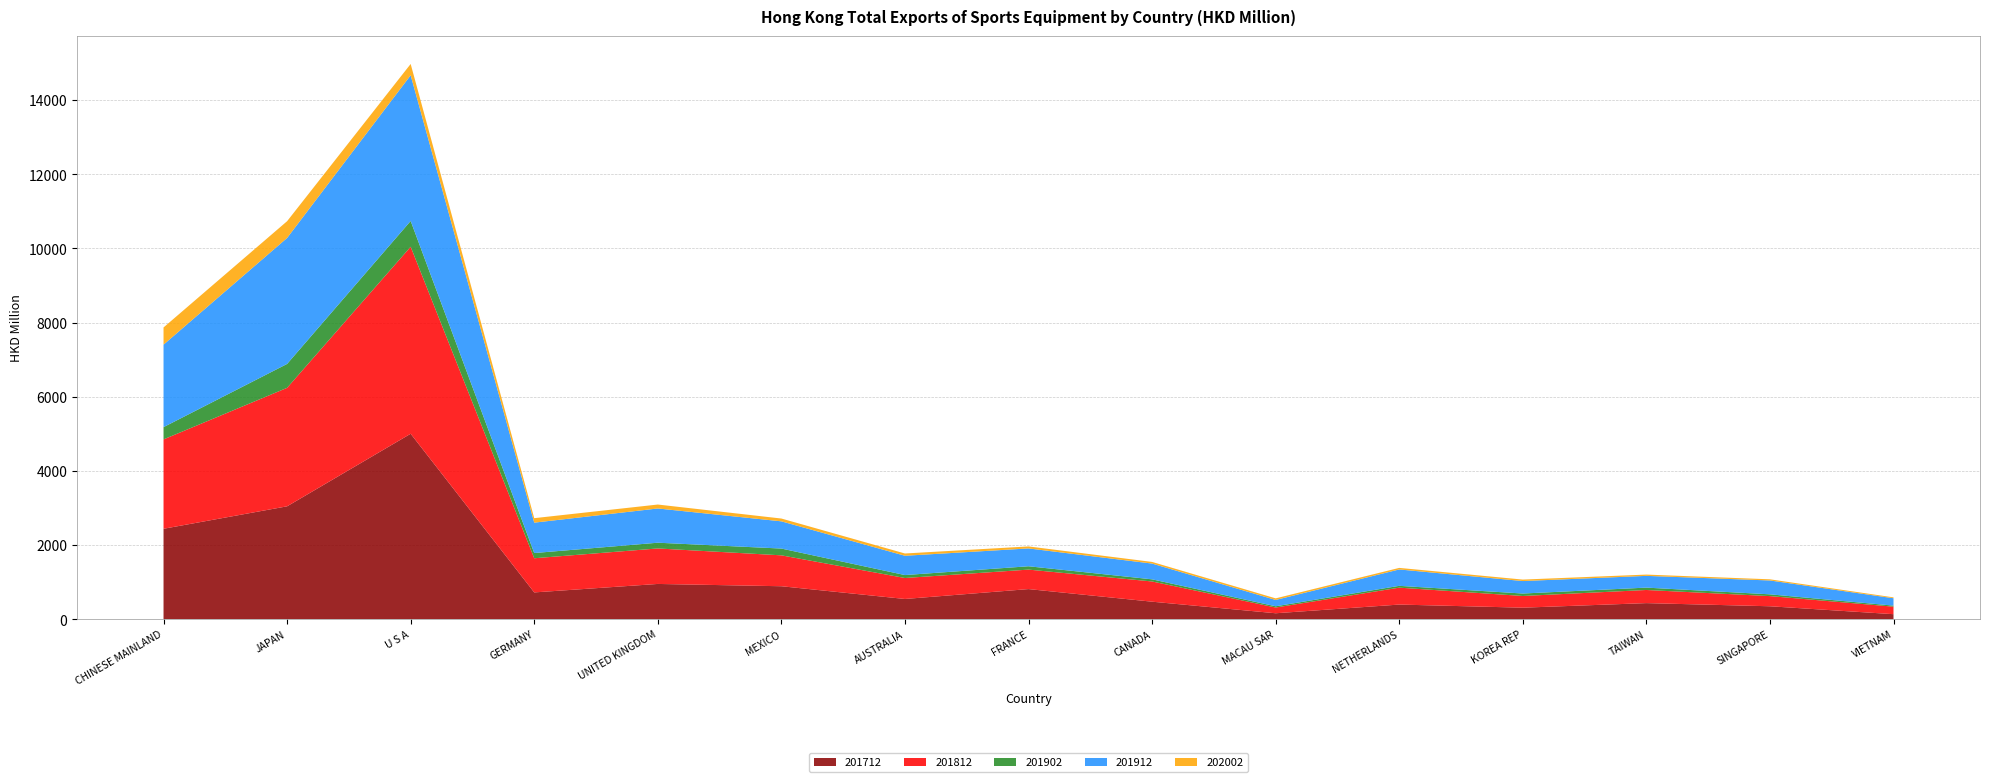

Reading left to right, transcribe all the data shown in this chart.

201712: 2440.5	3046.0	5002.6	724.5	952.8	891.1	547.7	814.1	474.3	162.3	396.8	312.7	435.9	350.9	137.5
201812: 2410.2	3194.7	5042.8	920.9	957.2	833.1	565.2	525.3	545.1	154.8	456.1	315.6	354.0	274.0	202.7
201902: 330.4	644.8	695.2	140.6	154.8	182.9	79.4	90.1	57.7	33.5	48.8	66.1	63.9	47.9	28.2
201912: 2224.2	3397.0	3928.9	819.7	923.2	733.9	520.3	480.9	425.2	170.4	441.9	336.4	316.8	373.8	198.6
202002: 463.8	451.8	305.0	120.8	106.3	76.0	61.4	54.0	44.4	43.1	42.0	39.8	34.8	31.3	24.0